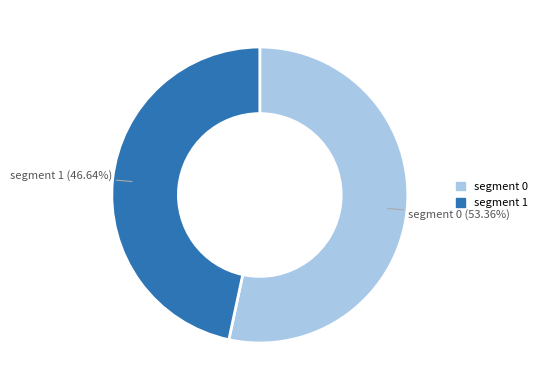

Does any single category account for the majority?

Yes